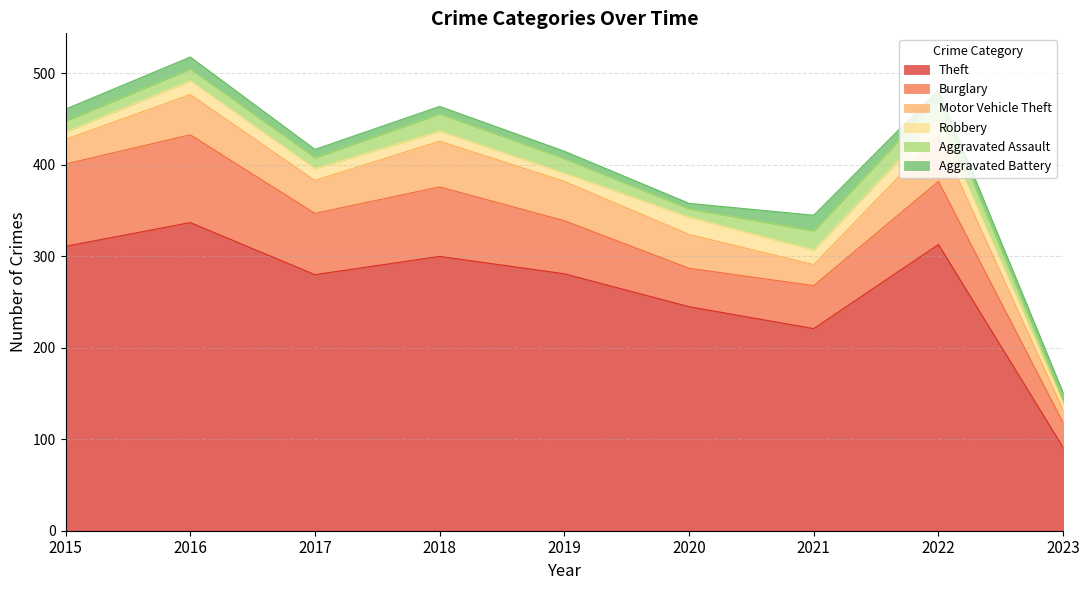

How many values in the Robbery series are below 13?

4